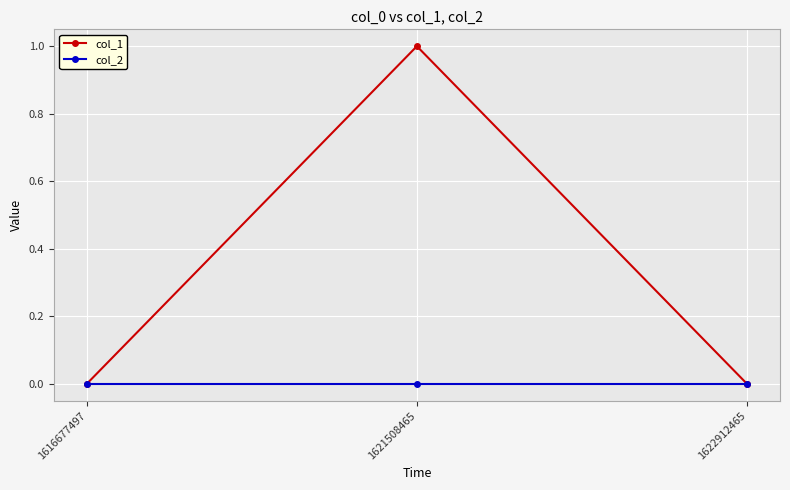

Between 1621508465 and 1622912465, which series saw the biggest shift?

col_1